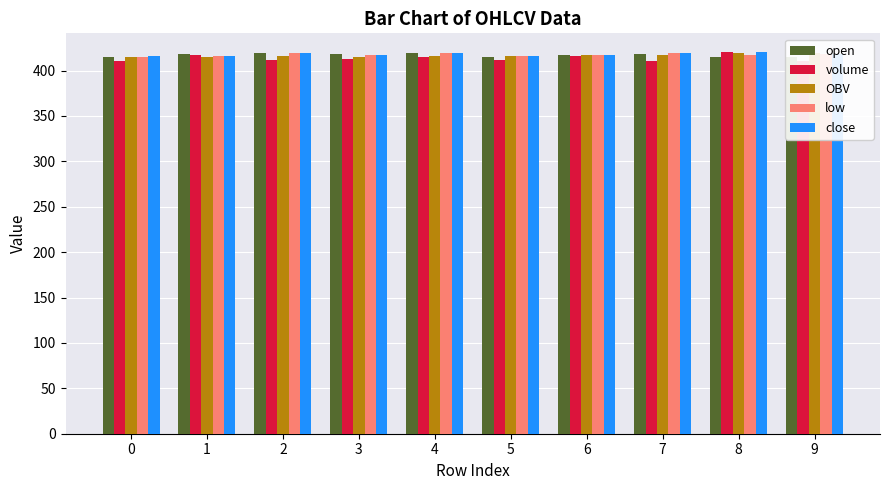

The open series shows 415.0 at 9. True or false?

True